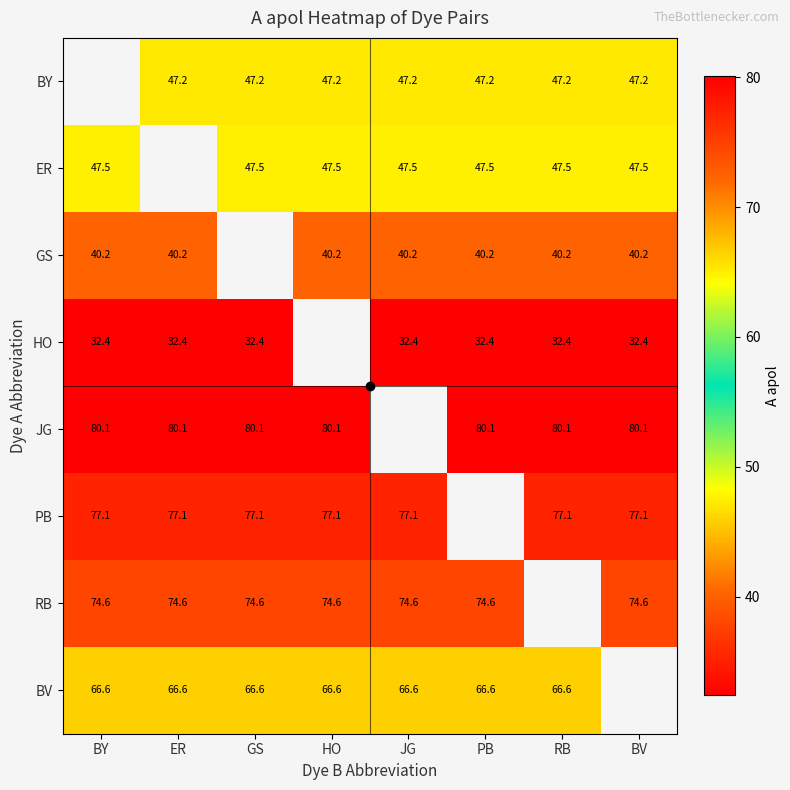

What is the spread (max minus min) of values at BV?

47.7